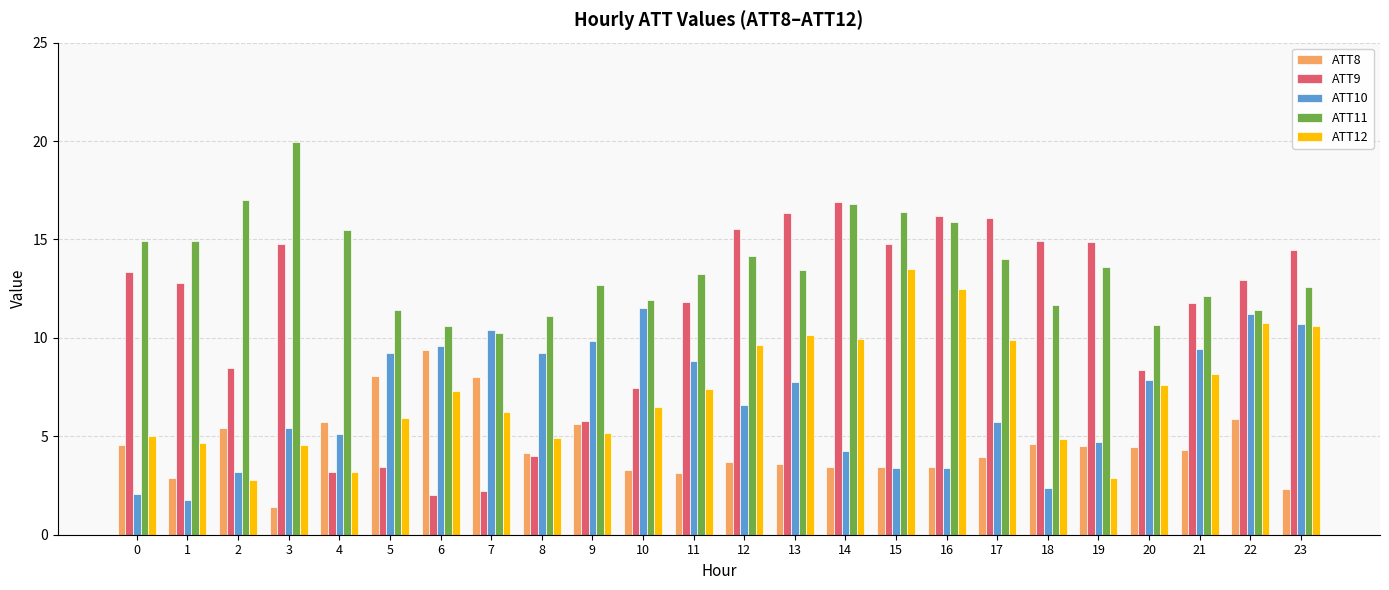

At which category does the chart reach its minimum across all series?

3